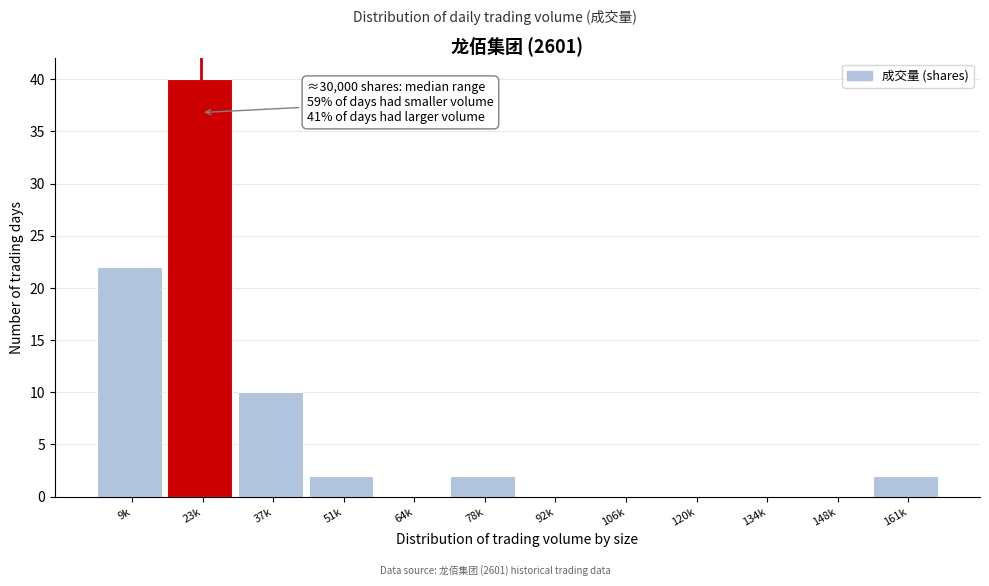

Reading left to right, transcribe all the data shown in this chart.

9k=22	23k=40	37k=10	51k=2	64k=0	78k=2	92k=0	106k=0	120k=0	134k=0	148k=0	161k=2